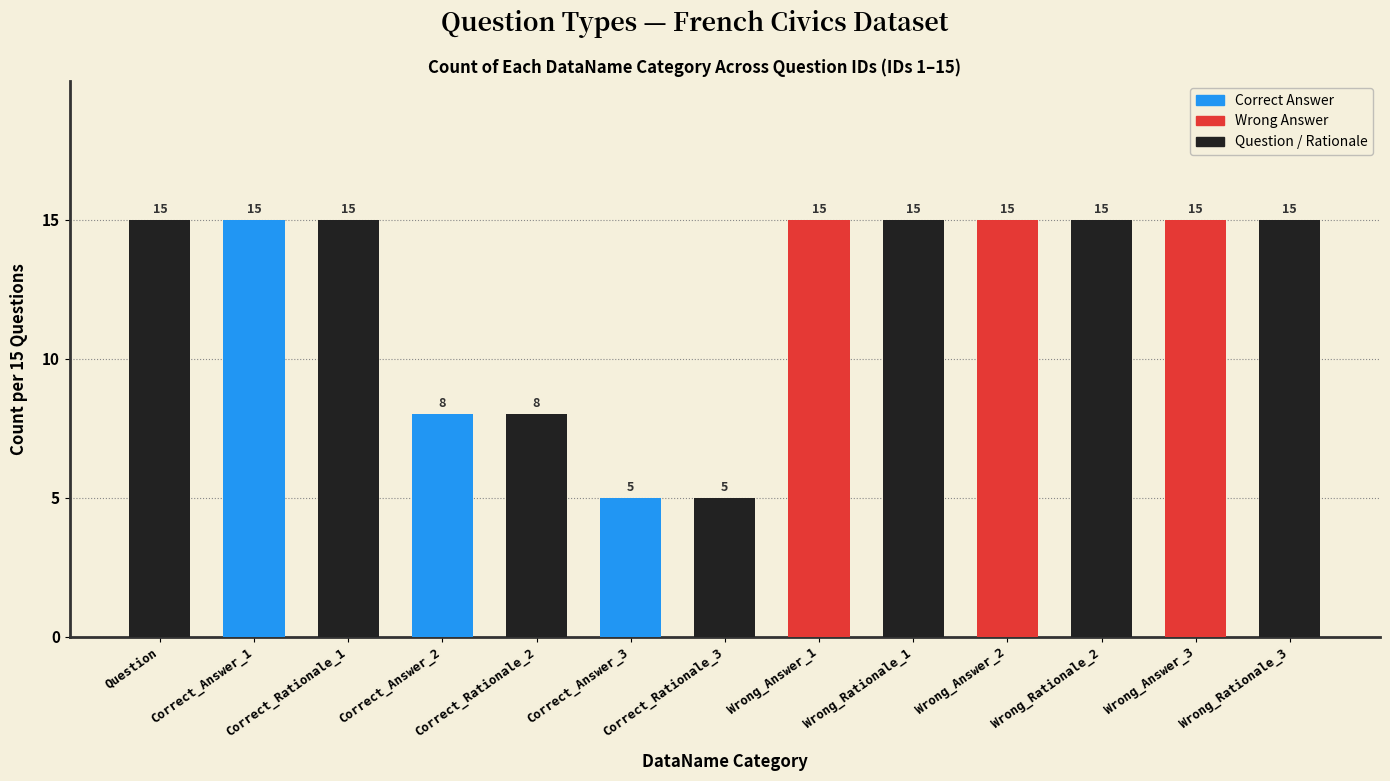

What is the smallest value displayed?

5